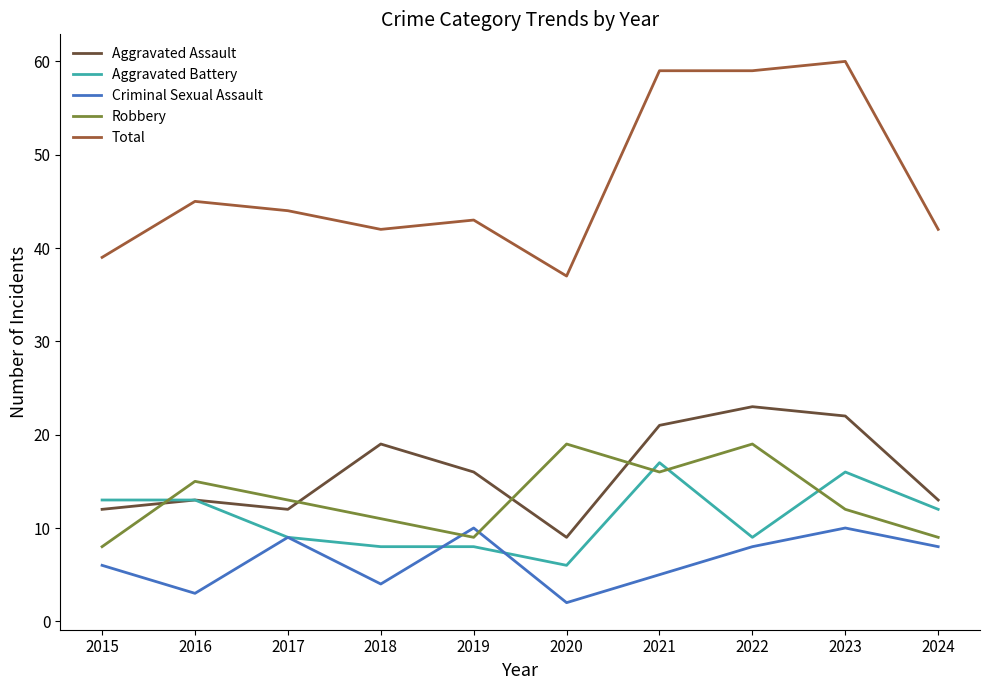

How many values in the Criminal Sexual Assault series are below 8?

5